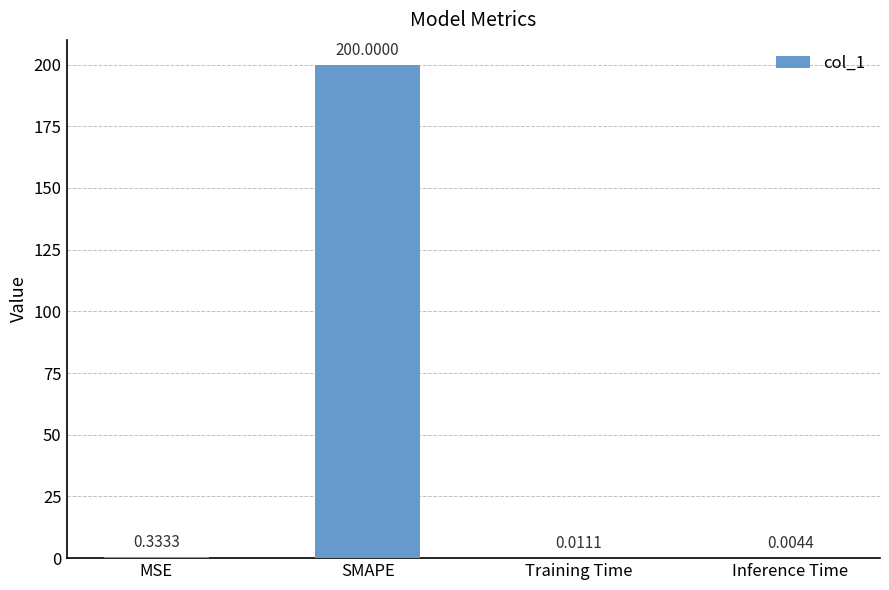

Where is the data nearest to the value 100?

MSE